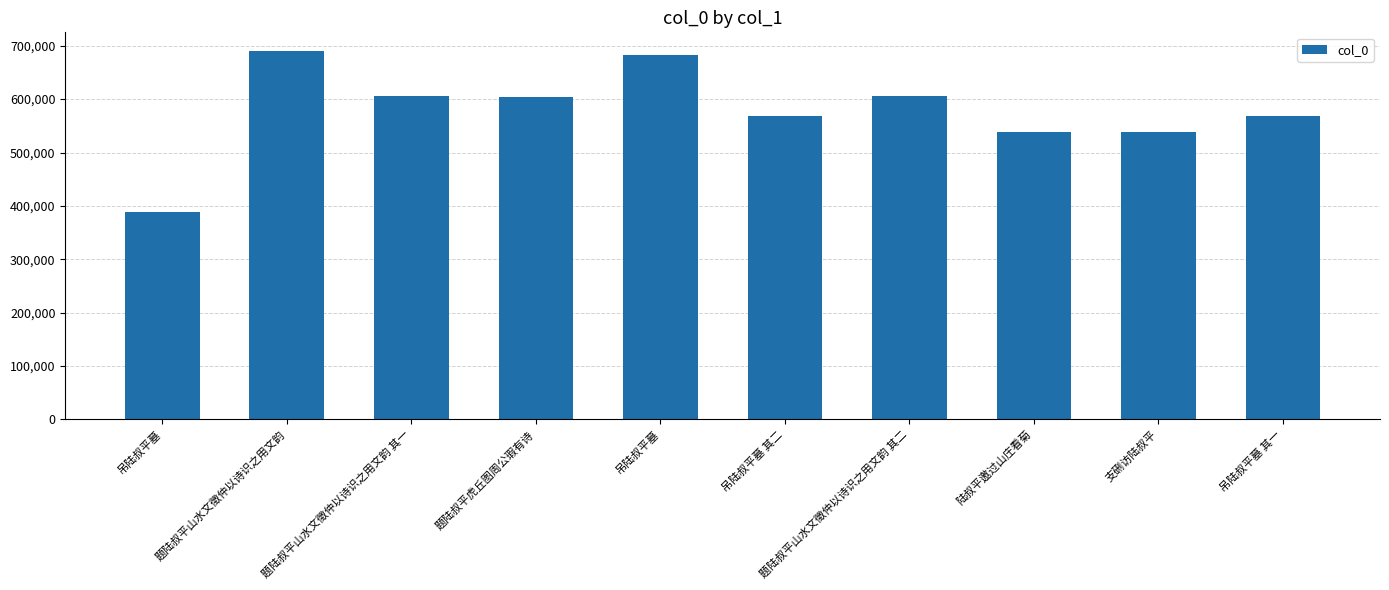

How many bars are there in total?

10